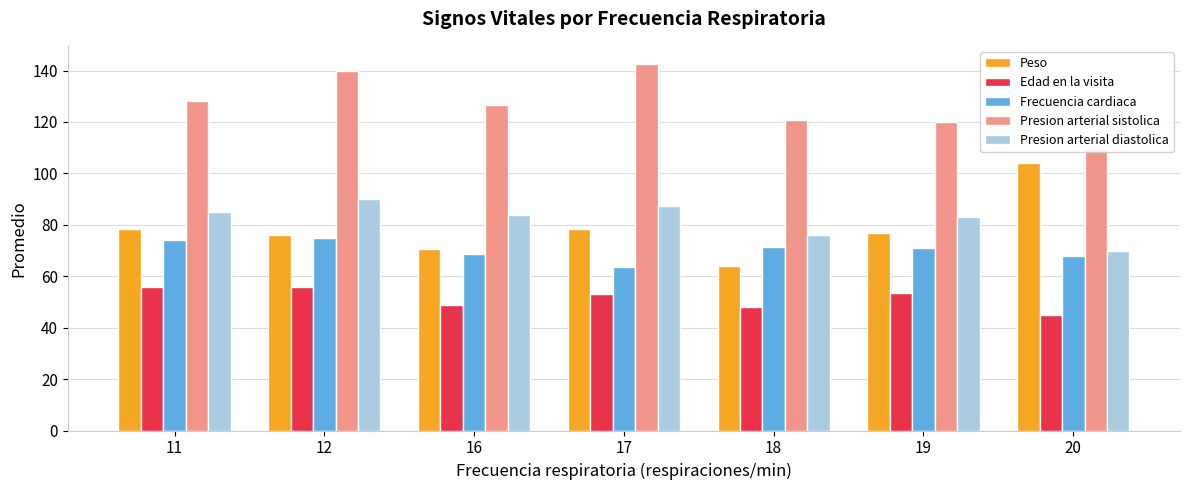

What is the difference between the maximum and minimum values in the Presion arterial diastolica series?

20.0